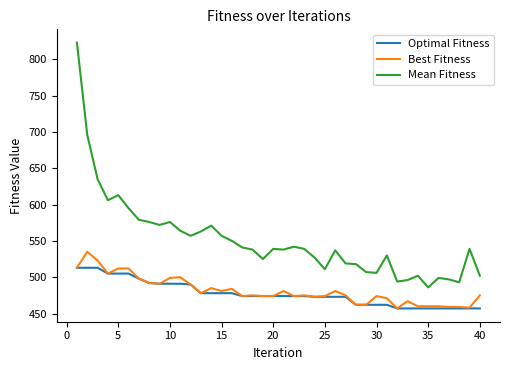

Rank the series by their maximum value, from lowest to highest.

Optimal Fitness, Best Fitness, Mean Fitness